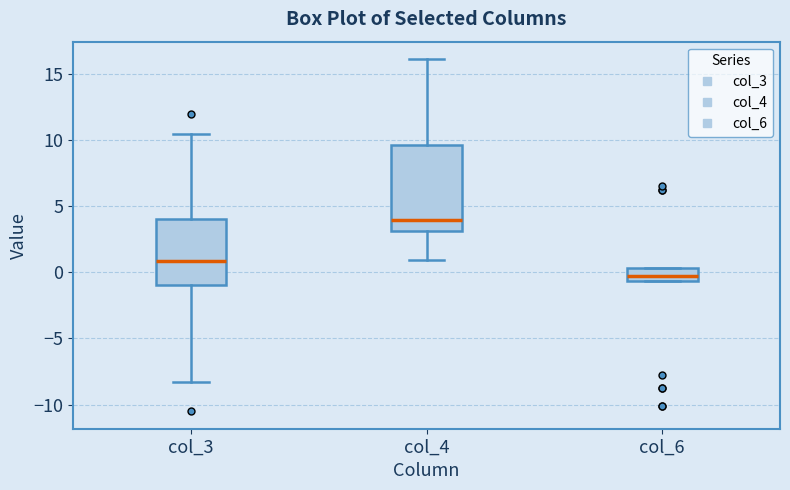

Comparing the boxes themselves (not the whiskers), which one is the tallest?

col_4